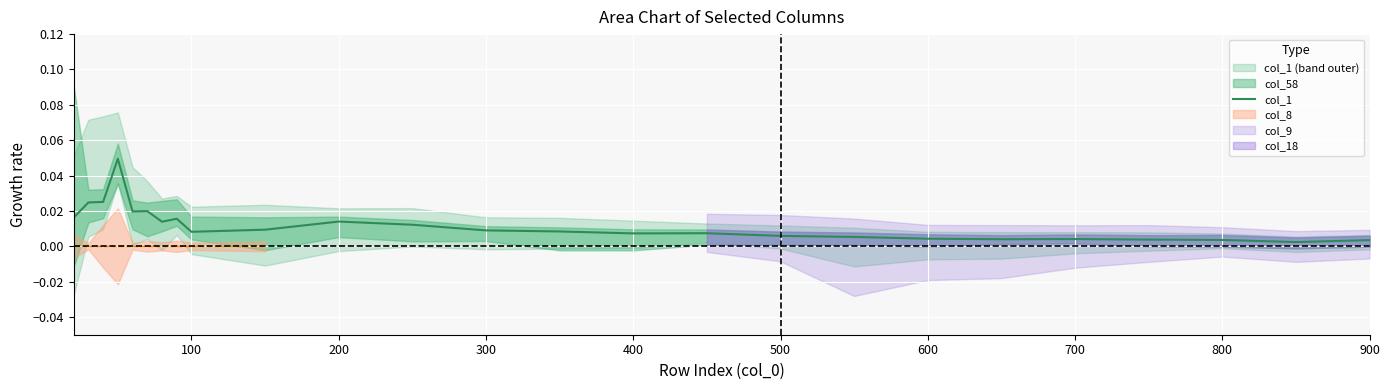

How many categories are shown in the chart?

25